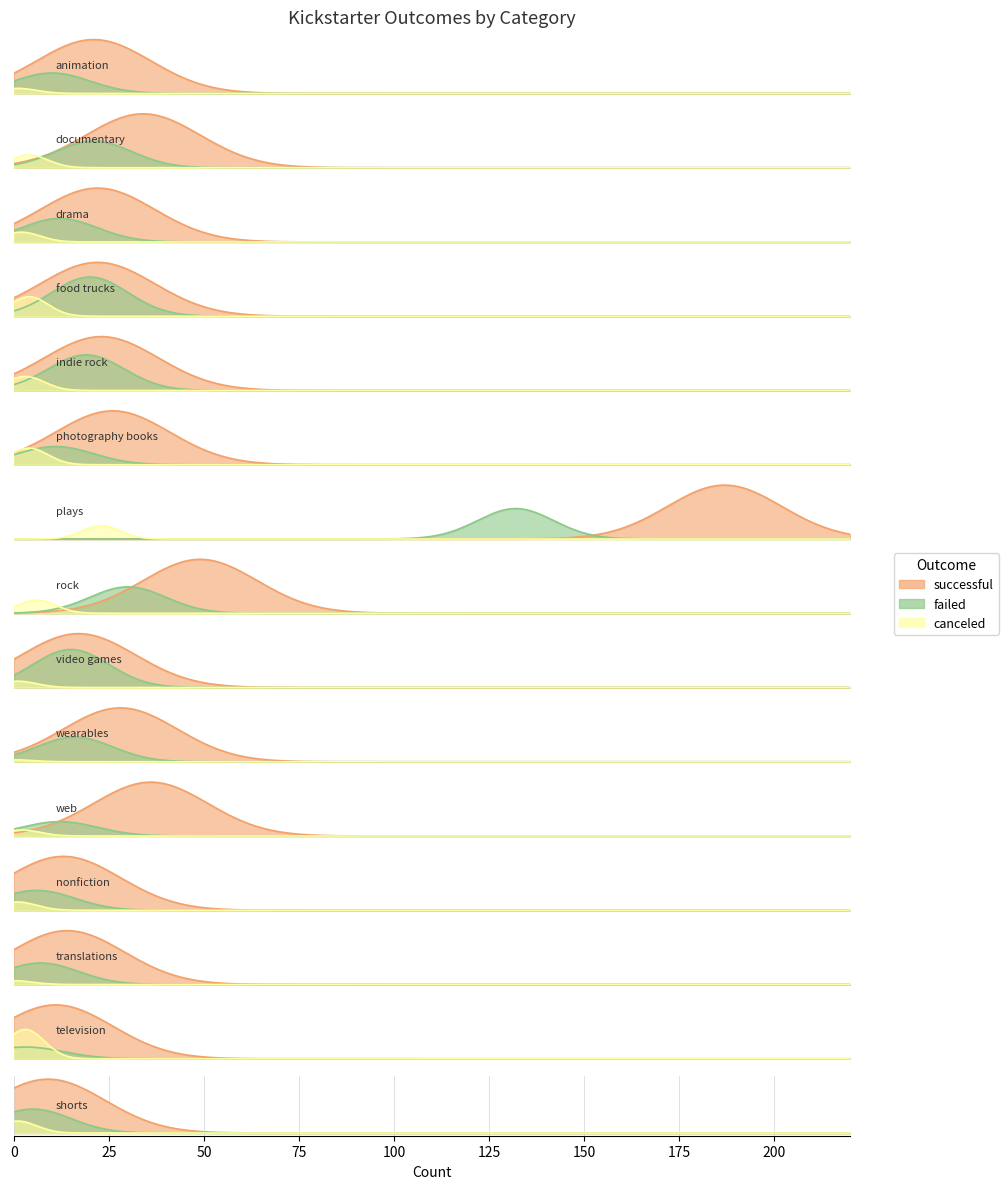

At indie rock, list the series in order from largest to smallest.

successful, failed, canceled